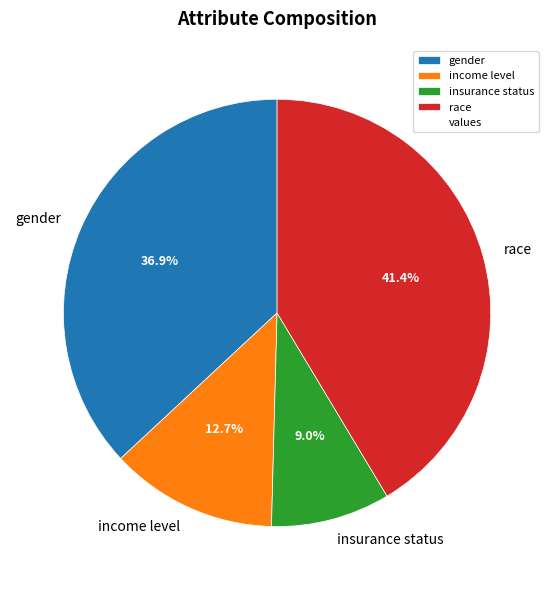

To the nearest percent, what is the combined percentage of gender and race?

78%